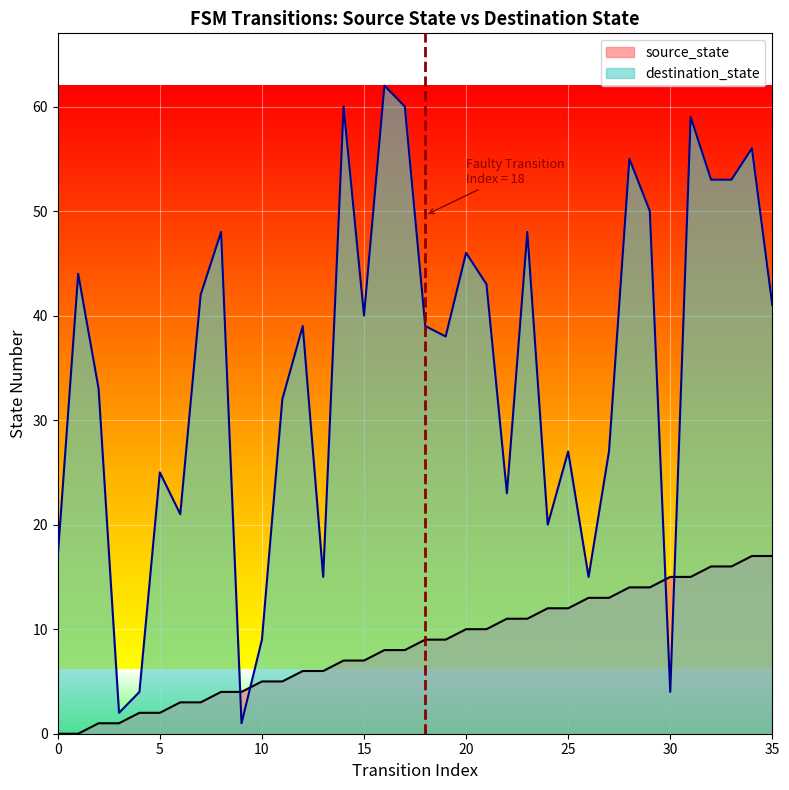

How many lines are shown in the chart?

2